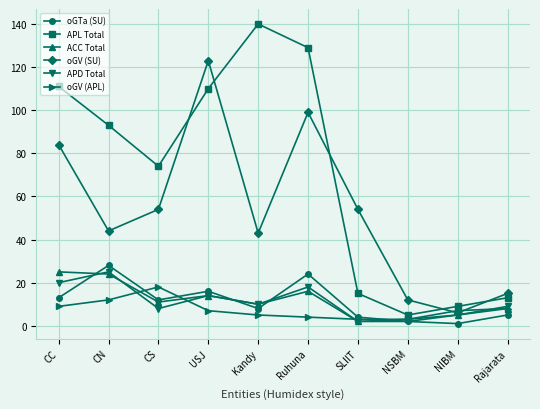

True or false: oGTa (SU) and APL Total cross at least once.

False